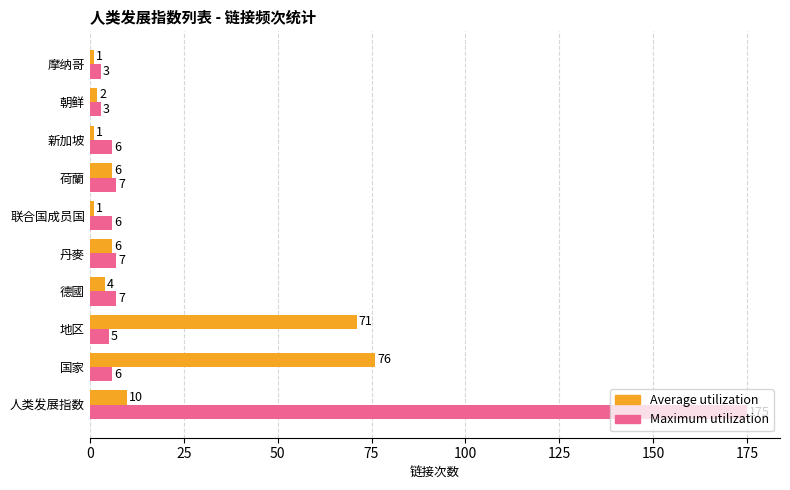

What are all the series names shown in the legend?

Average utilization, Maximum utilization